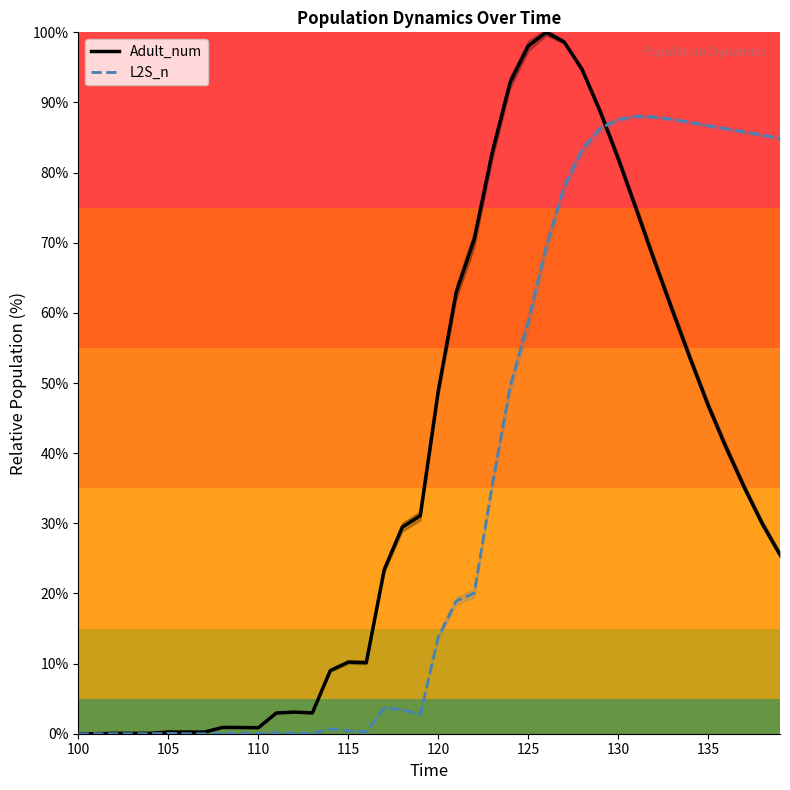

True or false: Adult_num and L2S_n intersect in this chart.

True